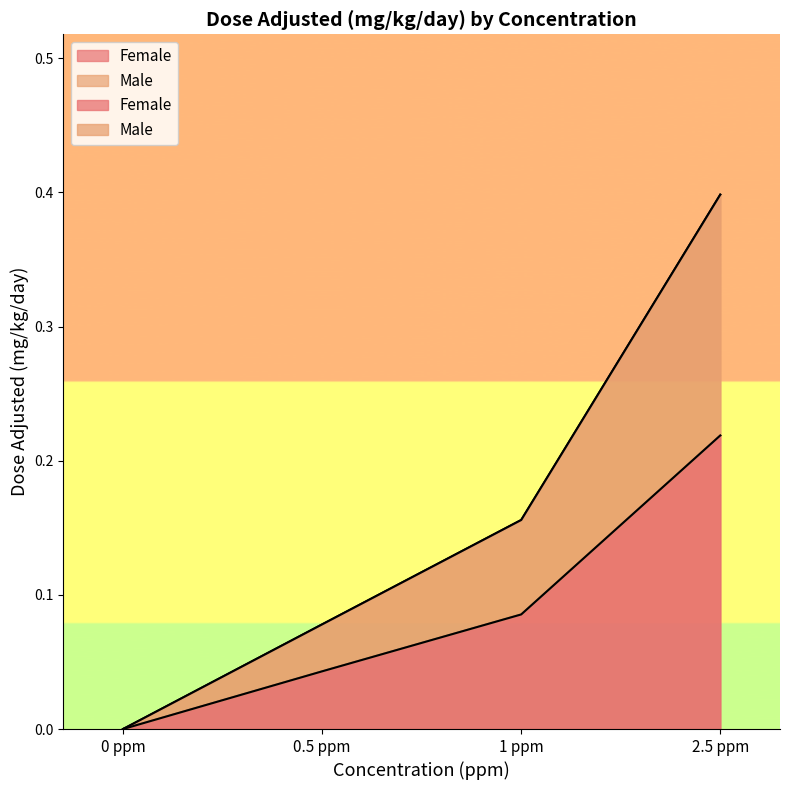

Rank the series by their maximum value, from highest to lowest.

Male, Female